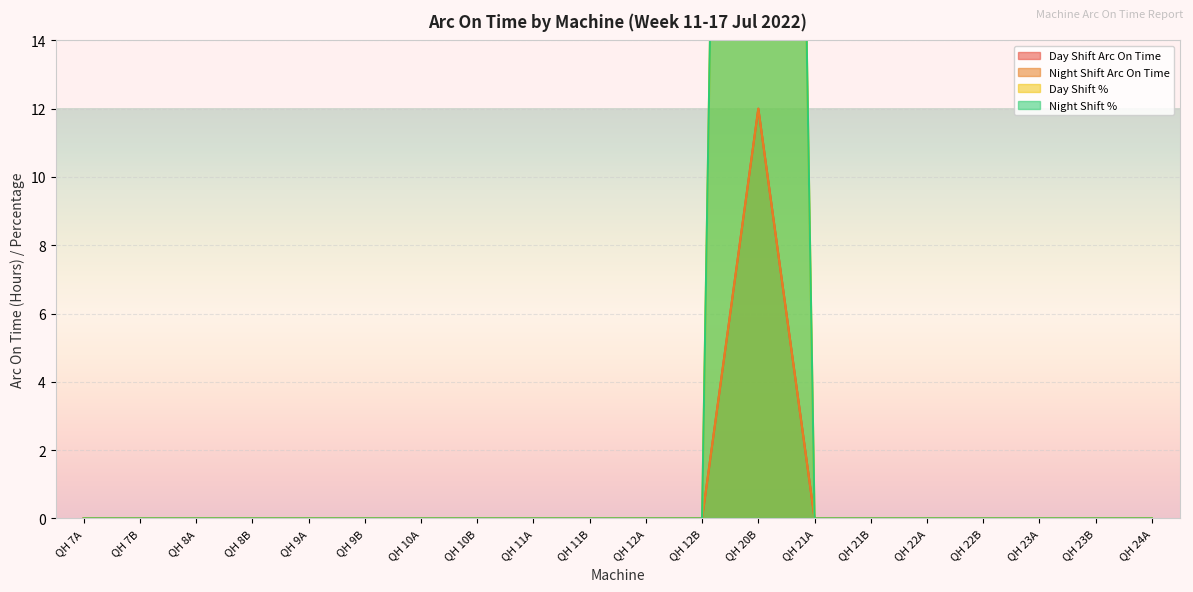

Which series has the widest spread of values?

Day Shift %